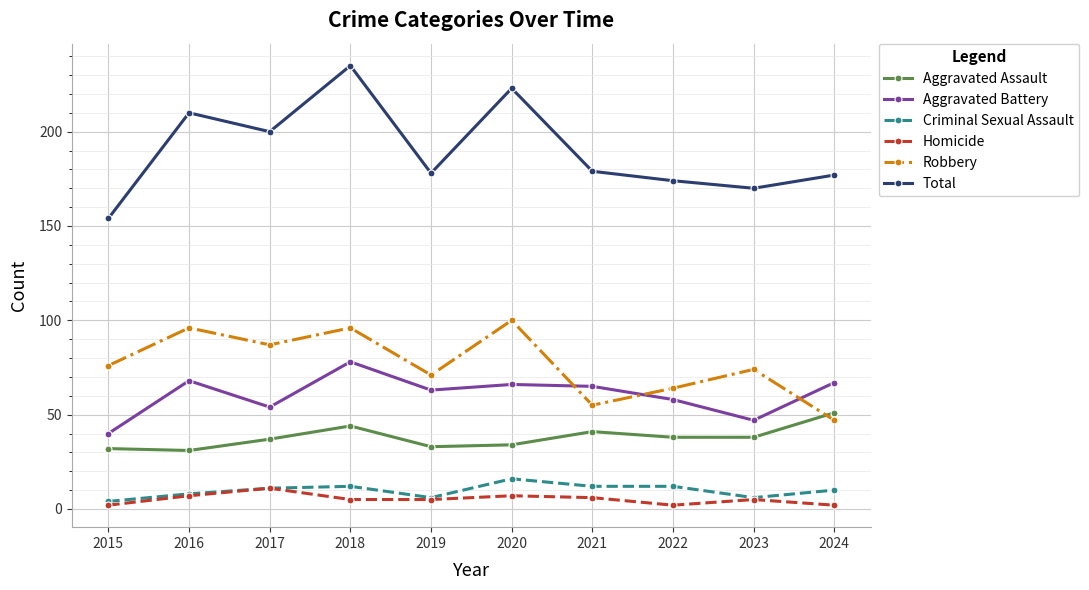

At which category does Aggravated Battery reach its first local peak?

2016